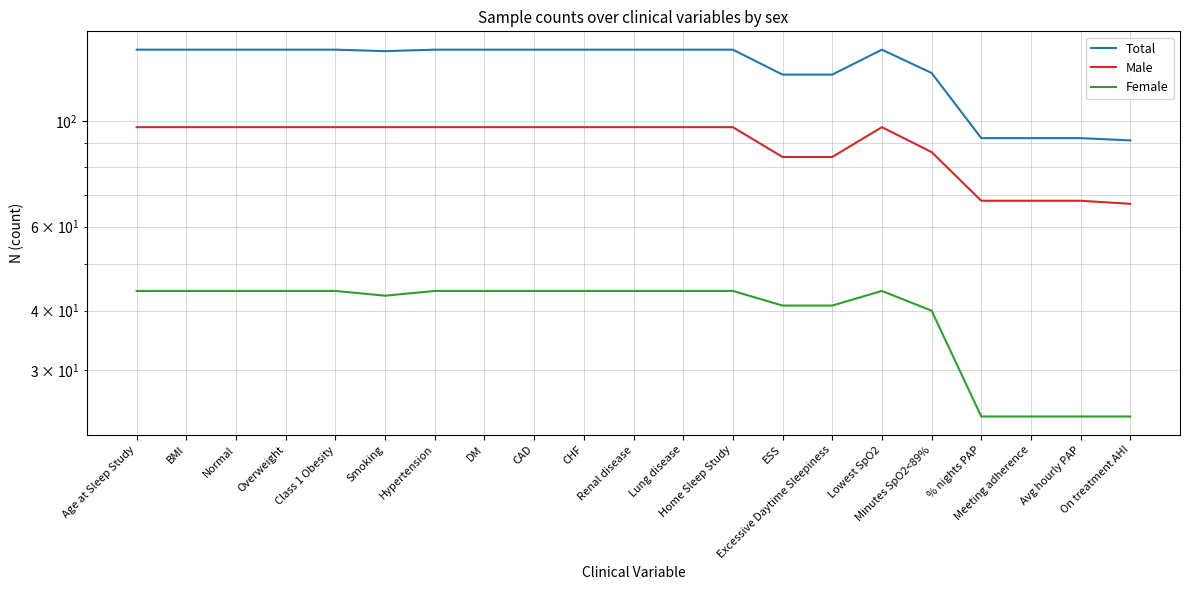

Is it true that Male equals 97 at Hypertension?

True